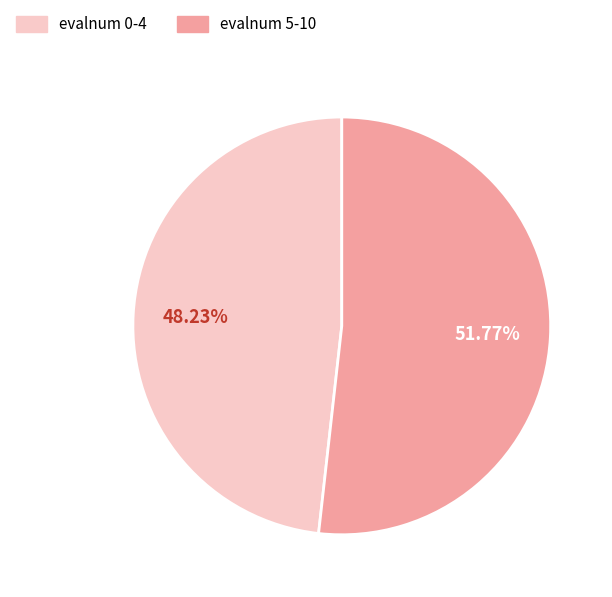

Count the number of slices in the pie.

2